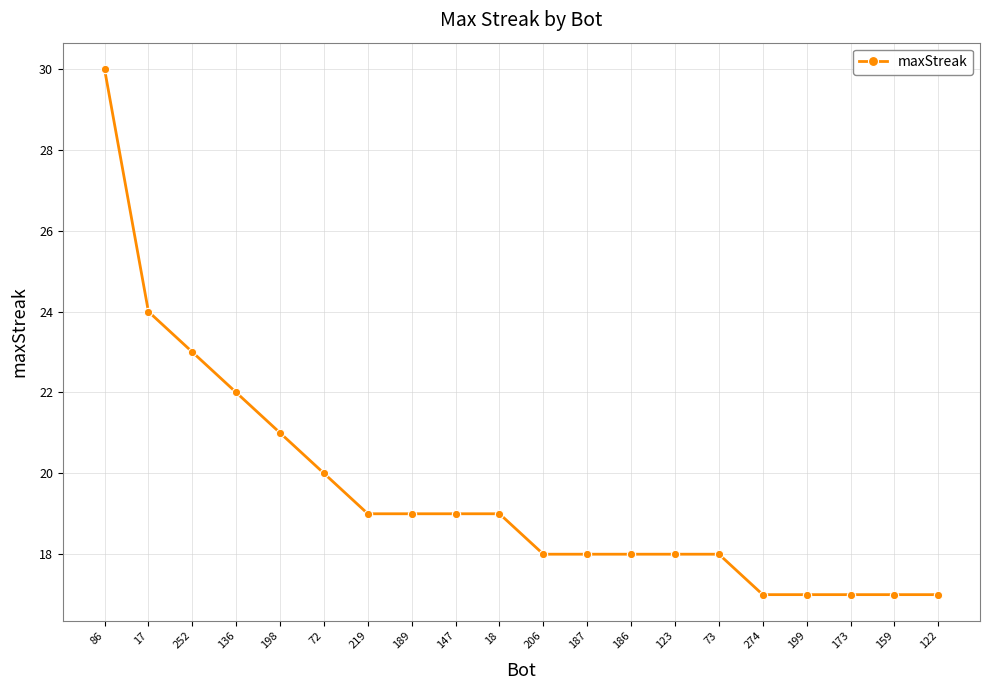

At which category does the chart reach its peak across all series?

86